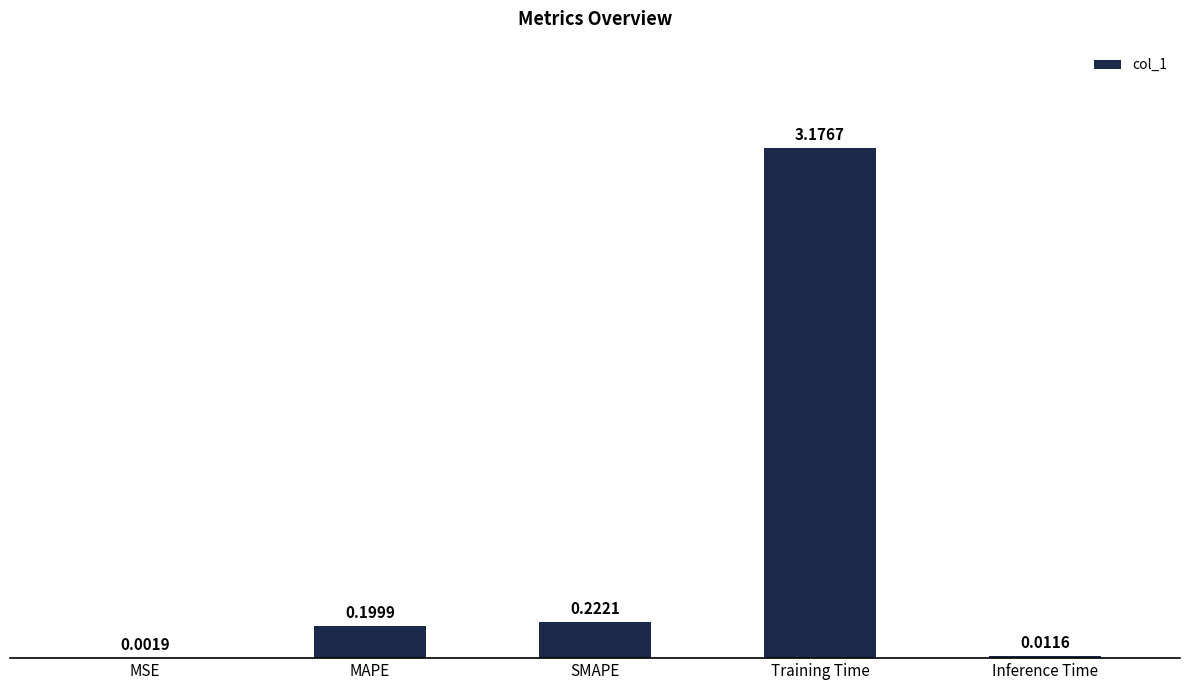

Between MAPE and Inference Time, which is larger?

MAPE